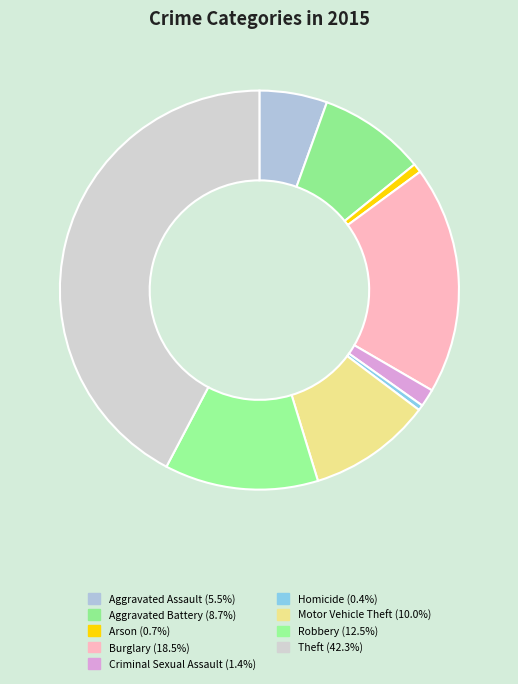

Between Criminal Sexual Assault and Homicide, which is larger?

Criminal Sexual Assault